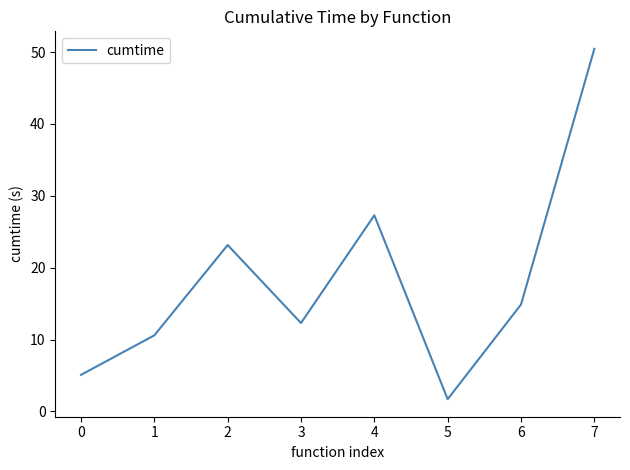

Is this an area chart (filled region under the line)?

No